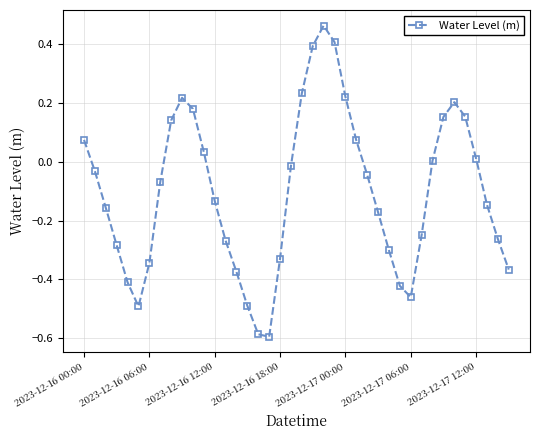

What is the difference between the second highest and second lowest values?

1.0